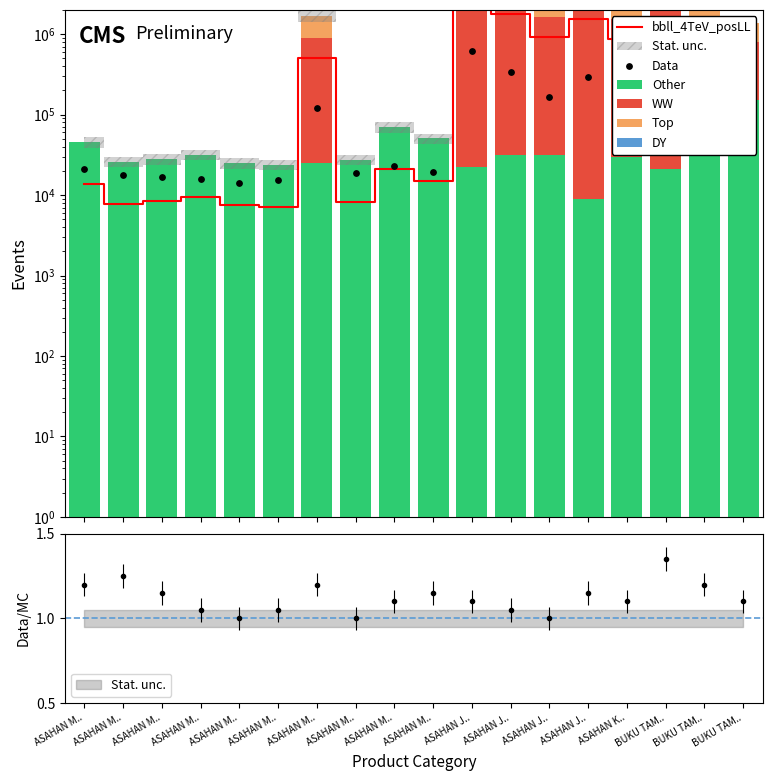

At which category is the sum across all series the highest?

ASAHAN J..